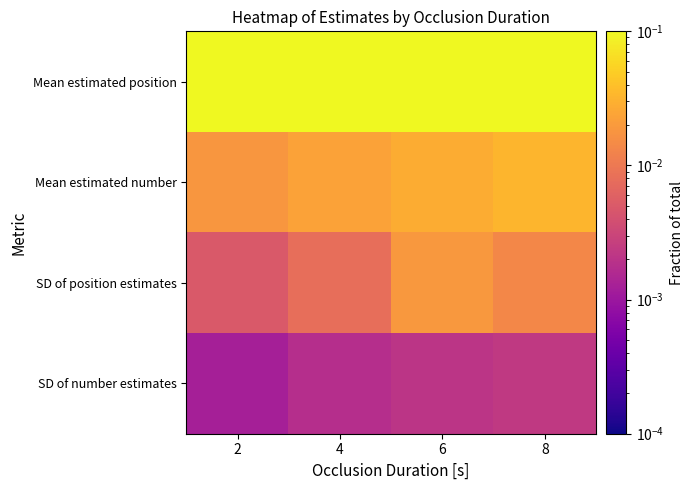

Which series has the largest total across all categories?

Mean estimated position